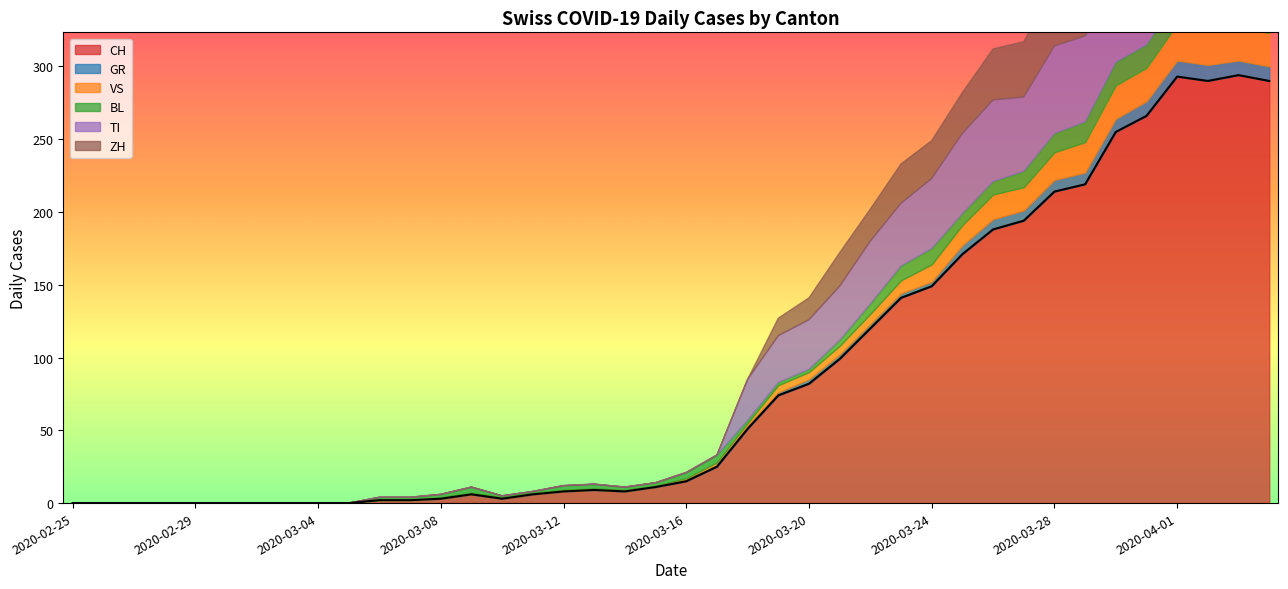

What is the difference between the highest and lowest values at 2020-03-13?

9